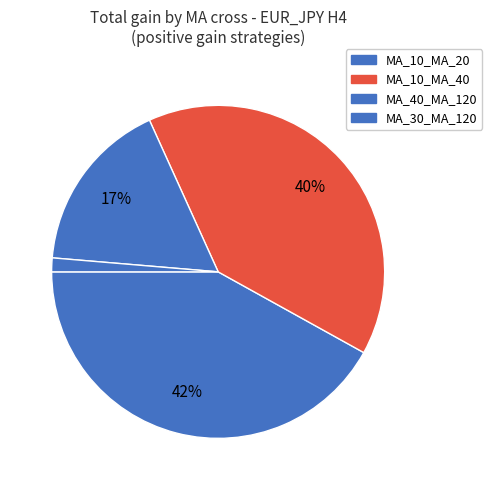

To the nearest percent, what is the difference between the MA_10_MA_40 and MA_40_MA_120 slice percentages?

23%